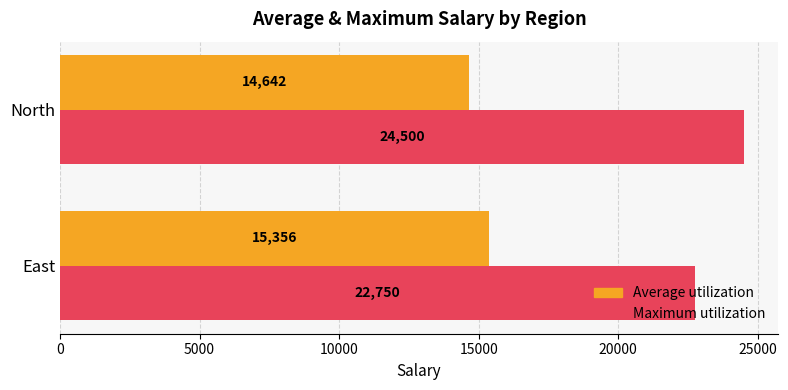

Which category has the highest value in the Maximum utilization series?

North